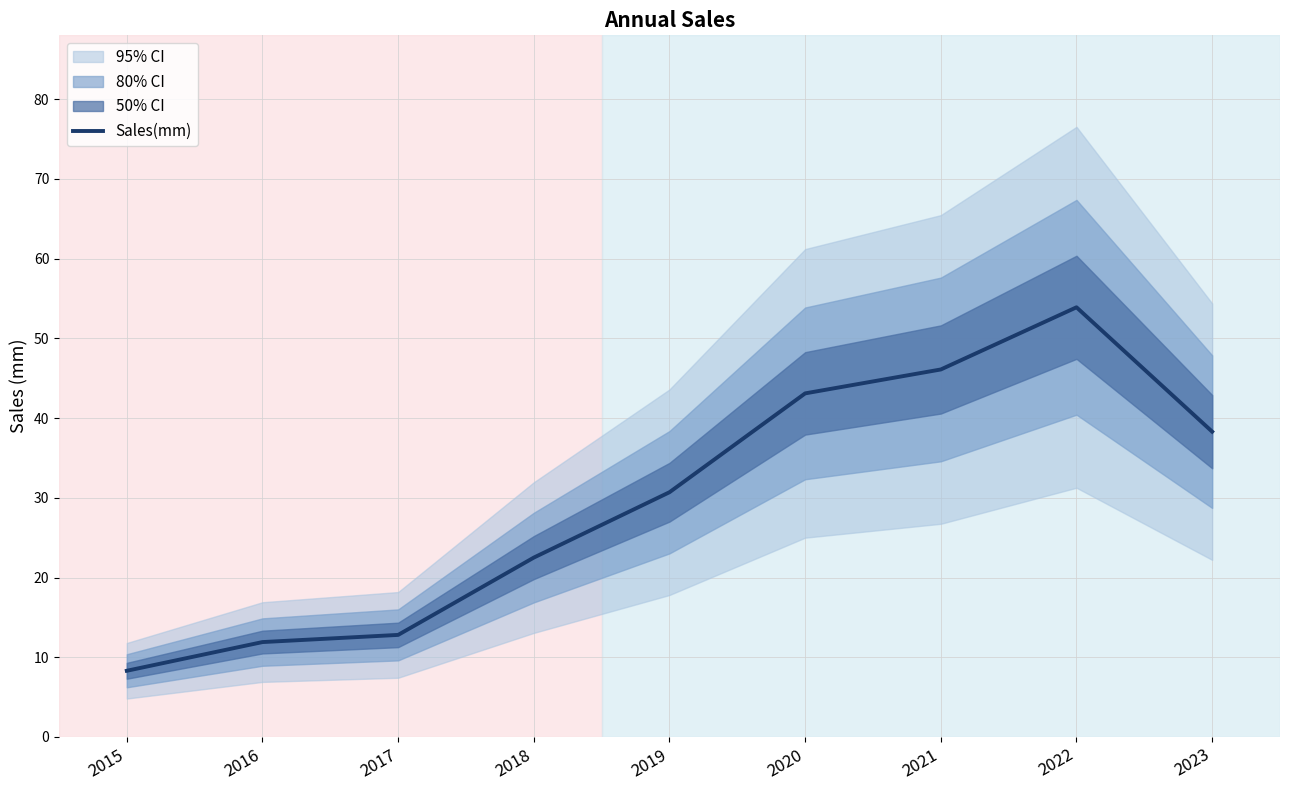

What is the change in value from 2016 to 2023?

+26.4